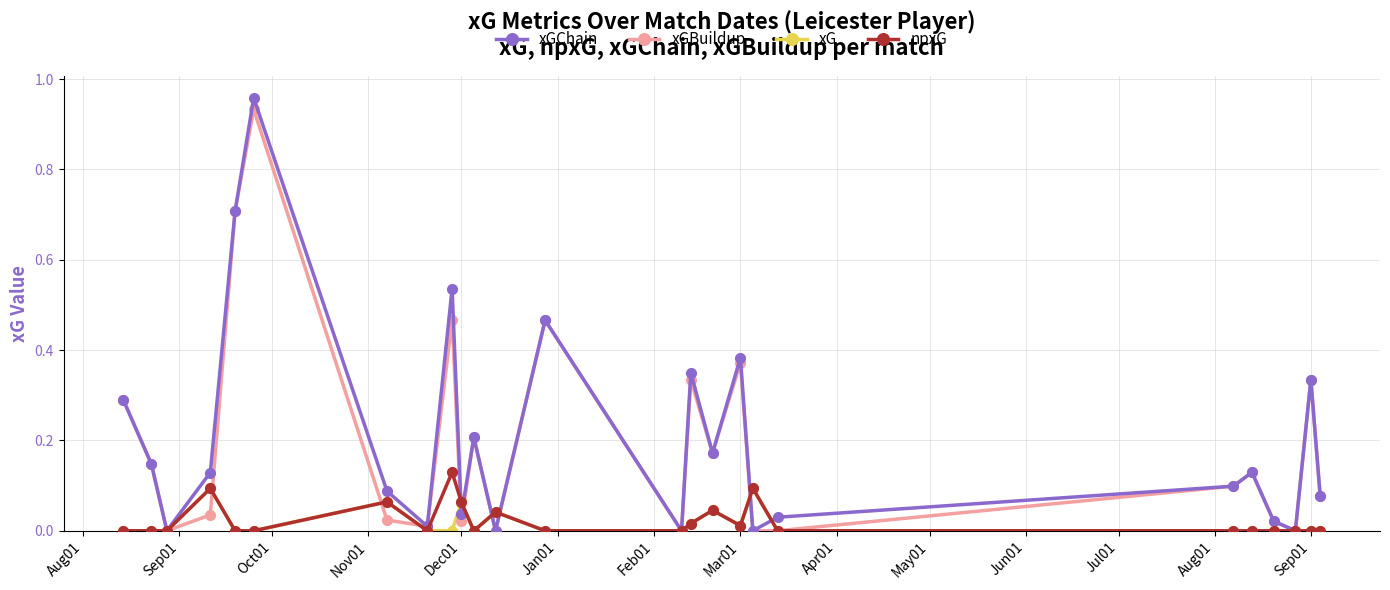

How many categories are shown in the chart?

25